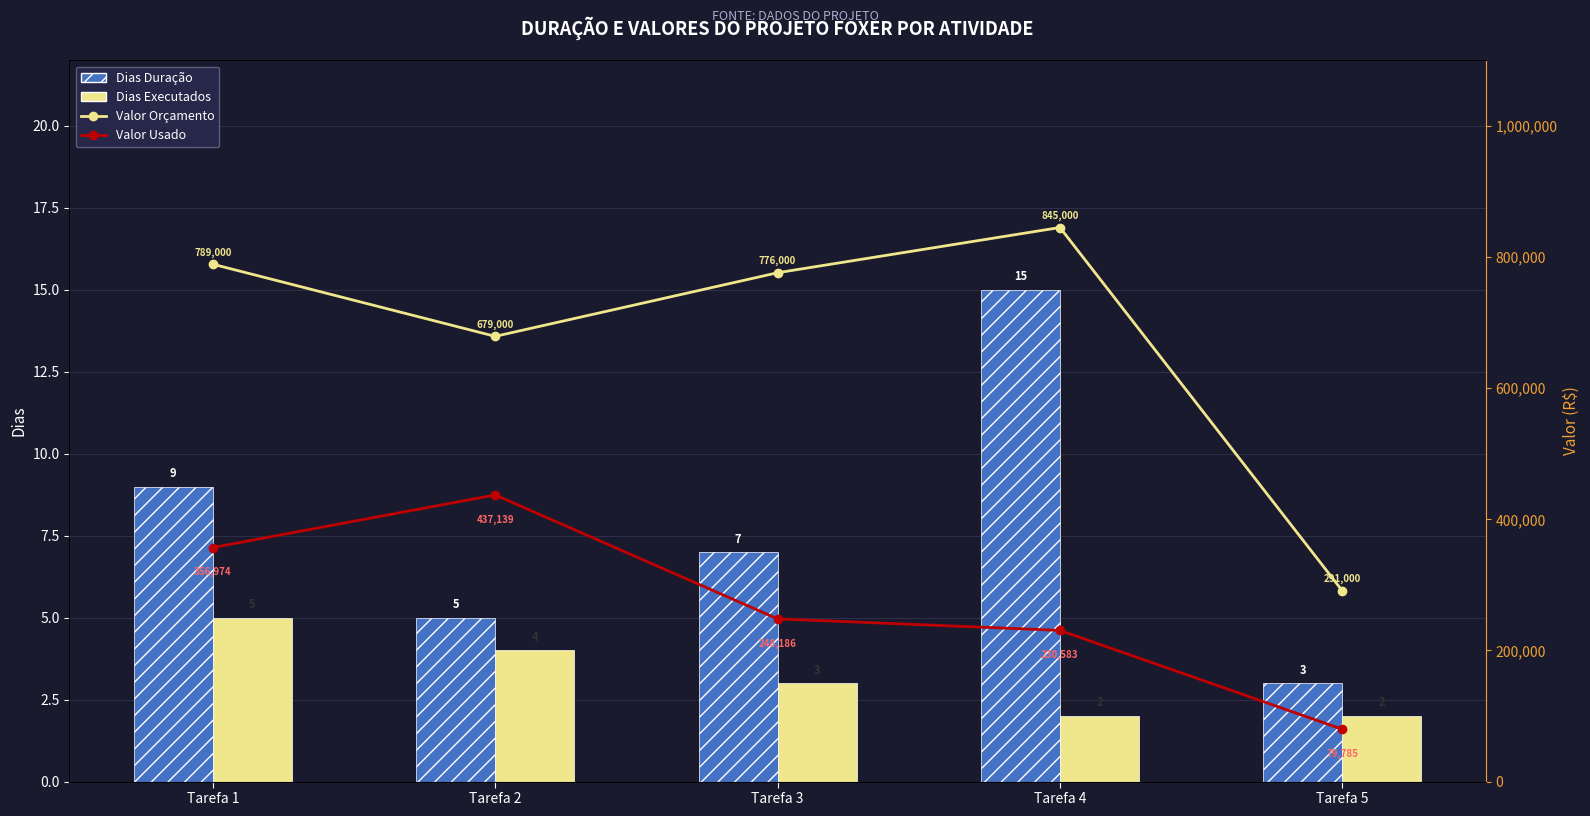

How many series are shown in this chart?

4